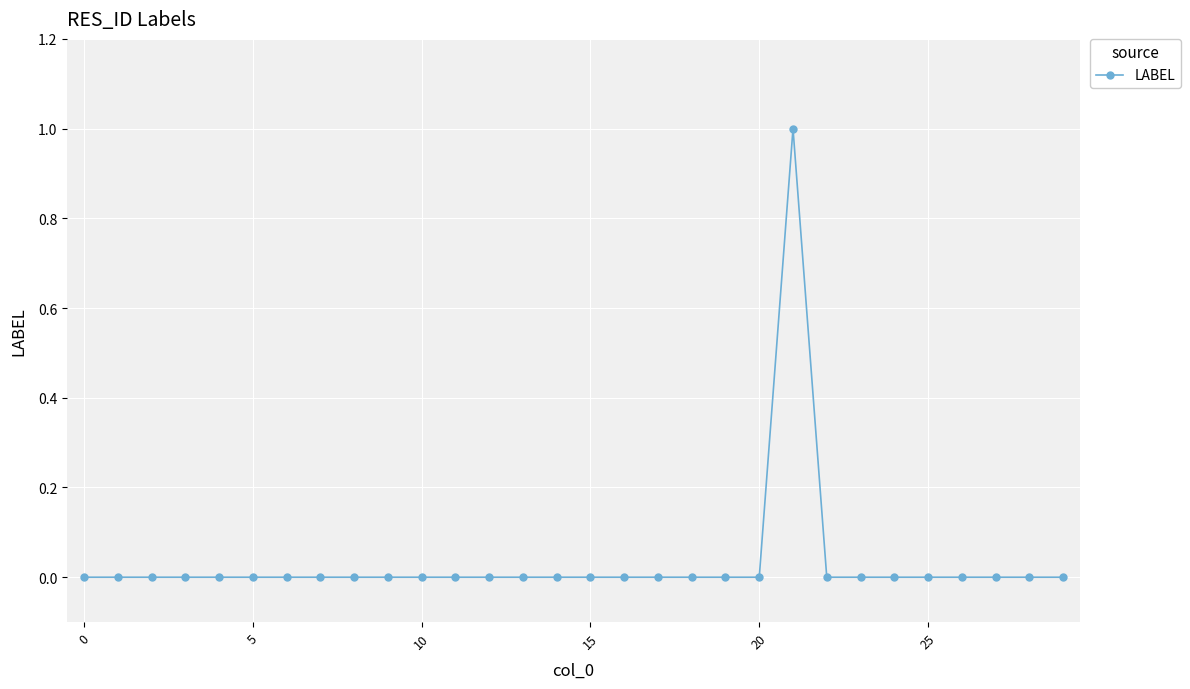

Reading right to left, what are all the values shown in this chart?

0	0	0	0	0	0	0	0	1	0	0	0	0	0	0	0	0	0	0	0	0	0	0	0	0	0	0	0	0	0